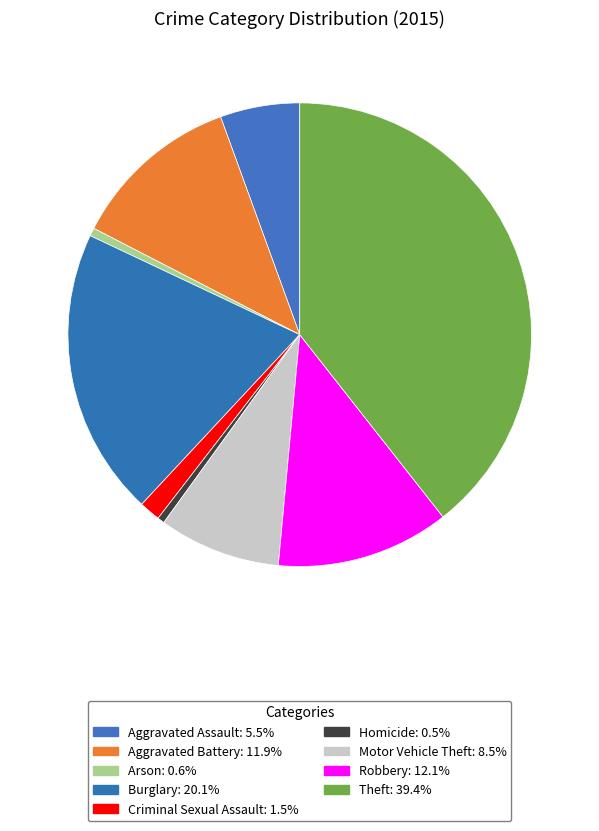

Rank the categories by value from highest to lowest.

Theft, Burglary, Robbery, Aggravated Battery, Motor Vehicle Theft, Aggravated Assault, Criminal Sexual Assault, Arson, Homicide